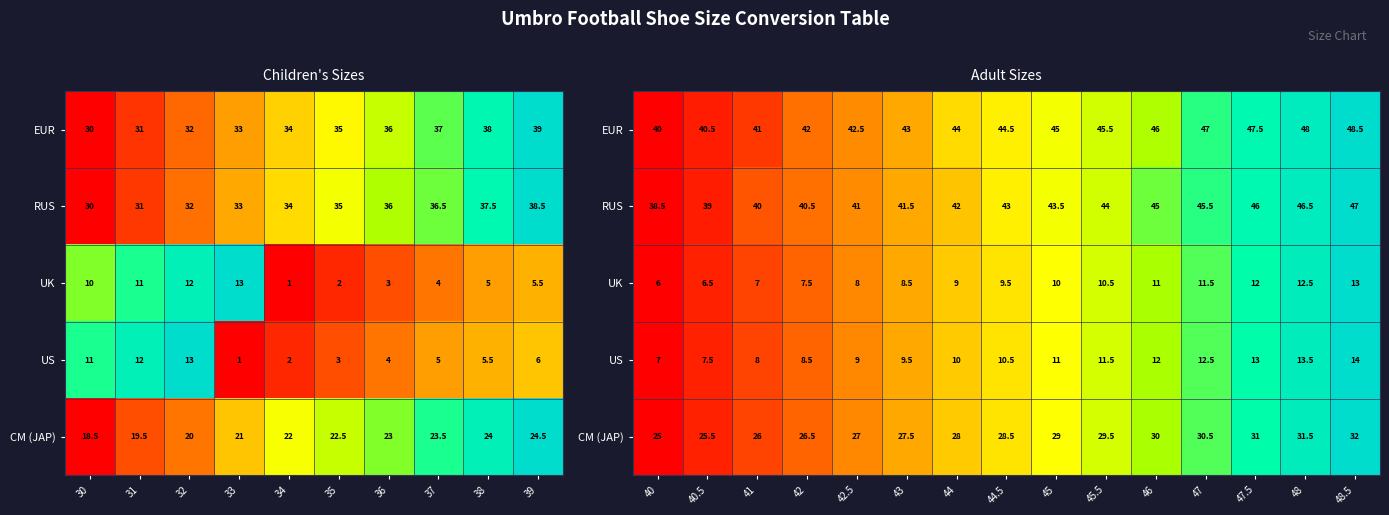

At which label is UK closest to 0?

40